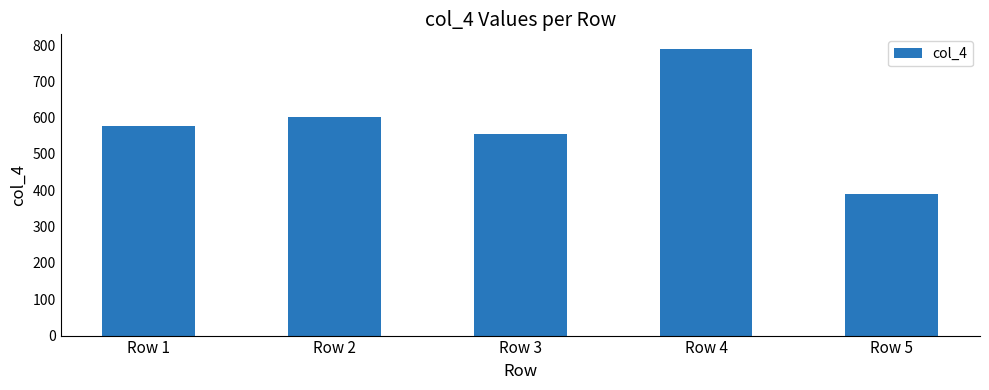

What value does the data have at Row 5, to the nearest 10?

390